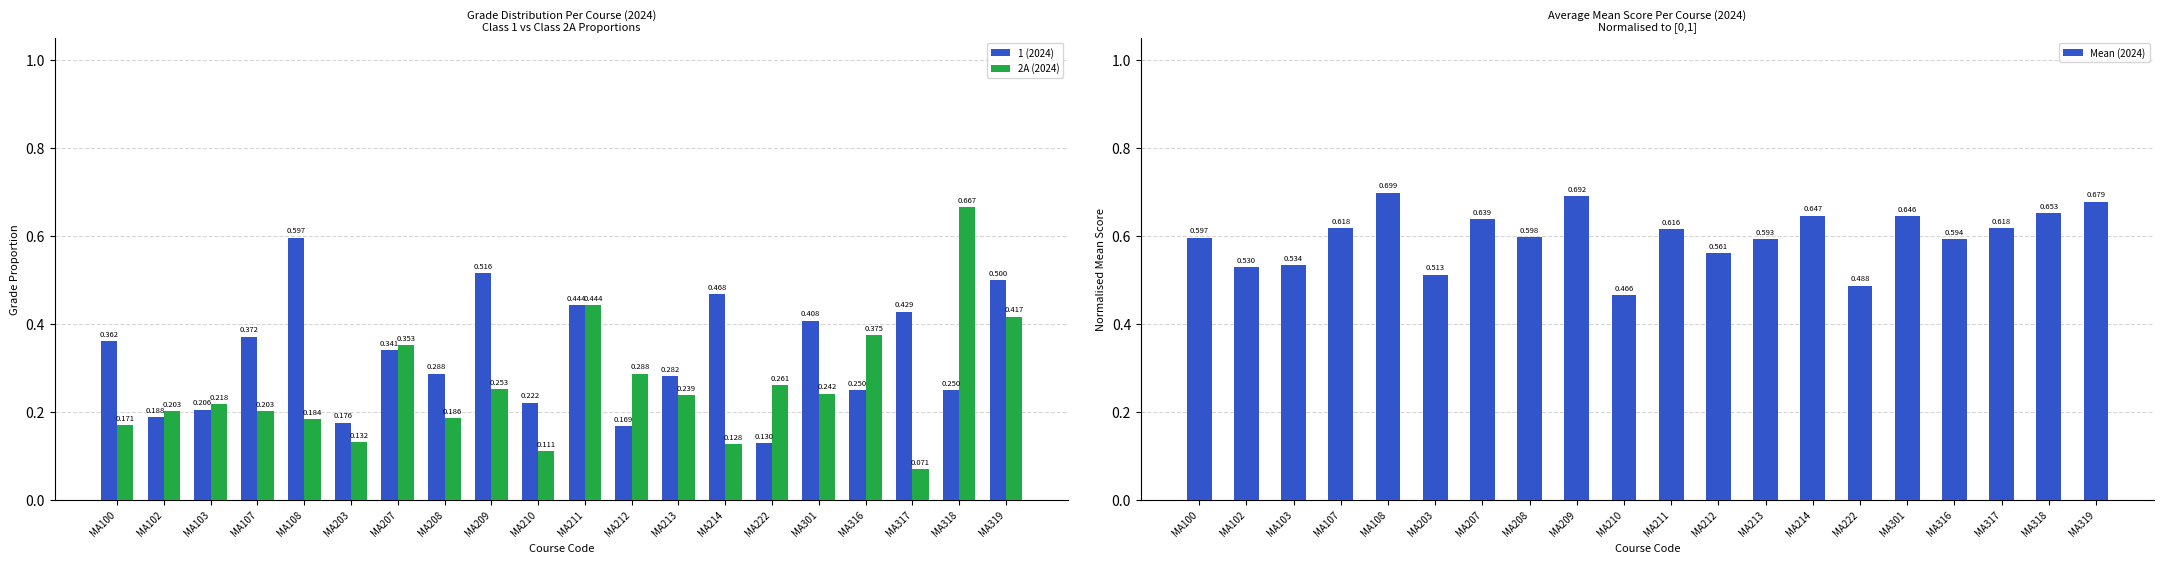

How many bars are there in total?

60